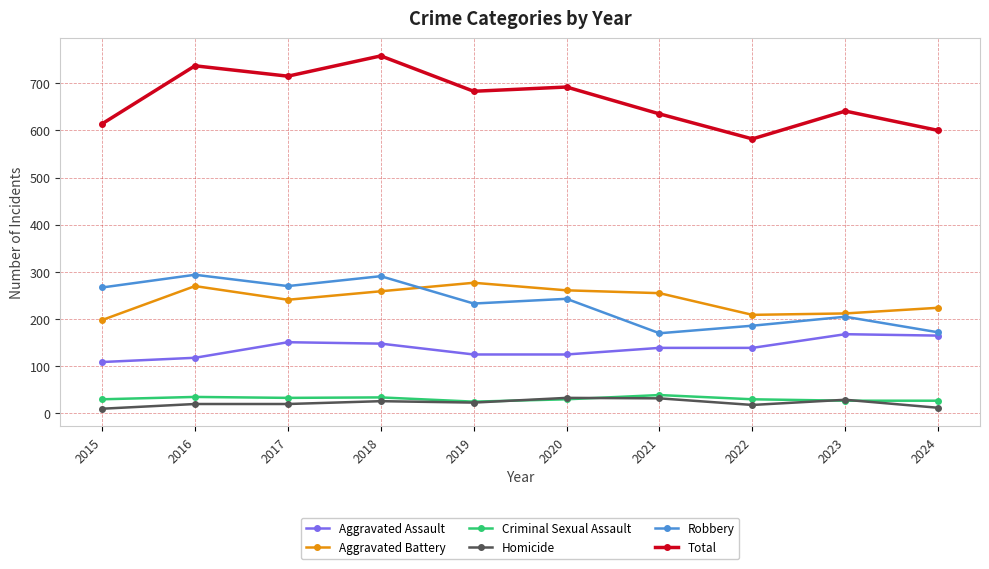

At which category does Total reach its first local valley?

2017